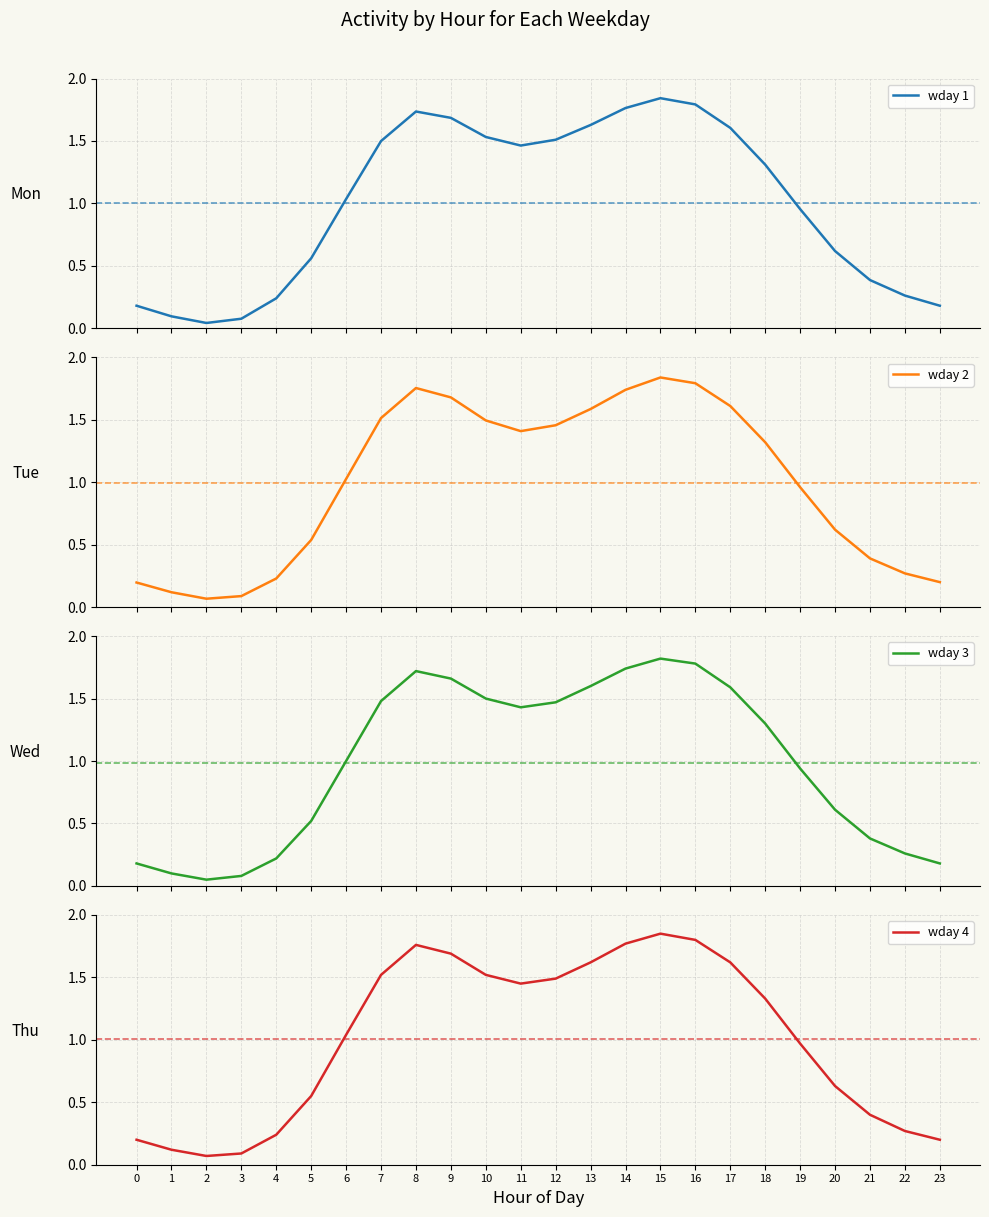

List the labels in order of wday 2 value, smallest first.

2, 3, 1, 0, 23, 4, 22, 21, 5, 20, 19, 6, 18, 11, 12, 10, 7, 13, 17, 9, 14, 8, 16, 15